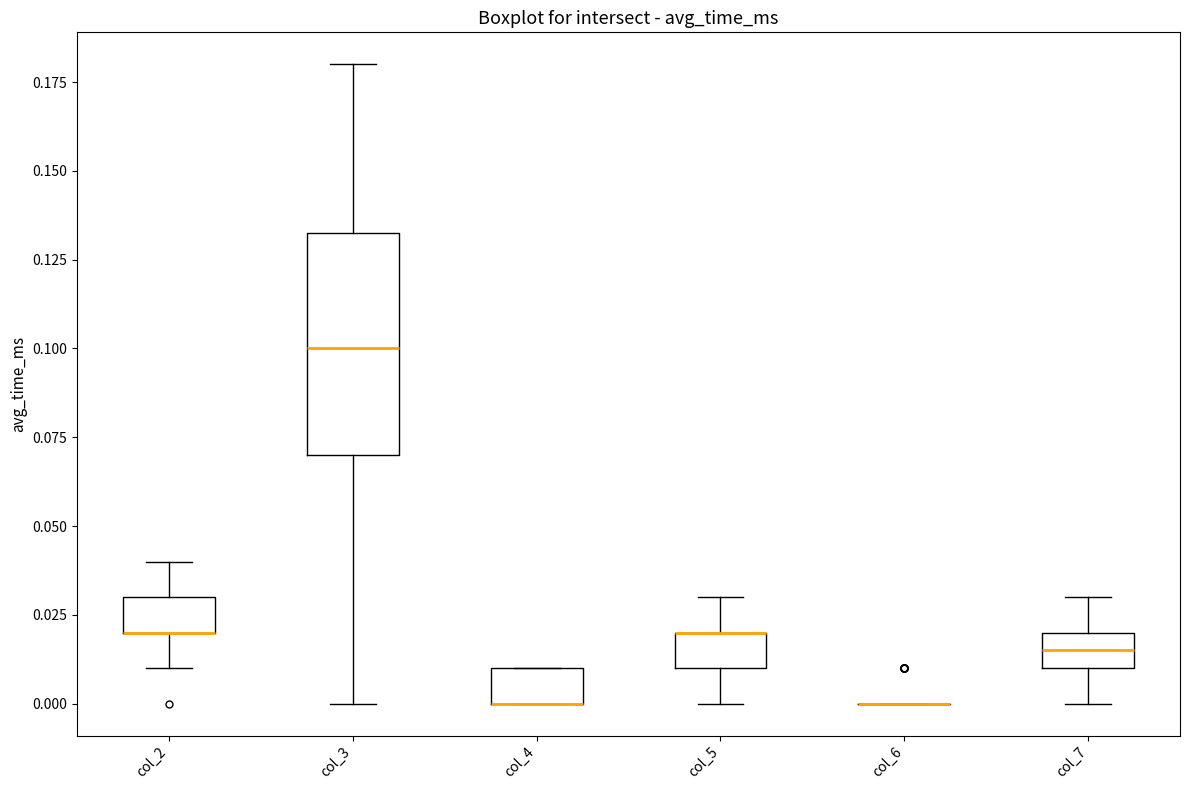

Reading left to right, transcribe this box plot: for each box, give where its median line is, the range the box spans, and where its two whiskers end, as read against the y-axis. The values are not printed on the chart, so give them approximately, as read against the axis.

col_2: median 0.020 (drawn on the box's lower edge), box 0.020 to 0.030, whiskers 0.010 to 0.040
col_3: median 0.100, box 0.070 to 0.135, whiskers 0.000 to 0.180
col_4: median 0.000 (drawn on the box's lower edge), box 0.000 to 0.010, whiskers 0.000 to 0.010
col_5: median 0.020 (drawn on the box's upper edge), box 0.010 to 0.020, whiskers 0.000 to 0.030
col_6: box collapsed to a line at 0.000, whiskers 0.000 to 0.000
col_7: median 0.015, box 0.010 to 0.020, whiskers 0.000 to 0.030